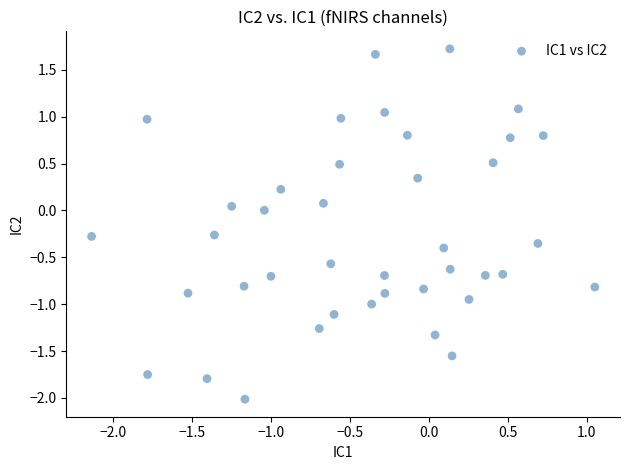

What is the range of X values (max minus min)?

3.2